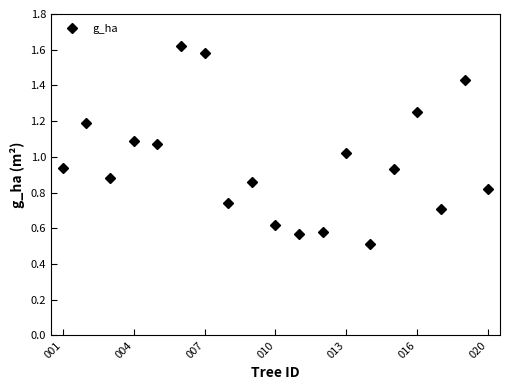

What is the smallest value displayed?

0.5